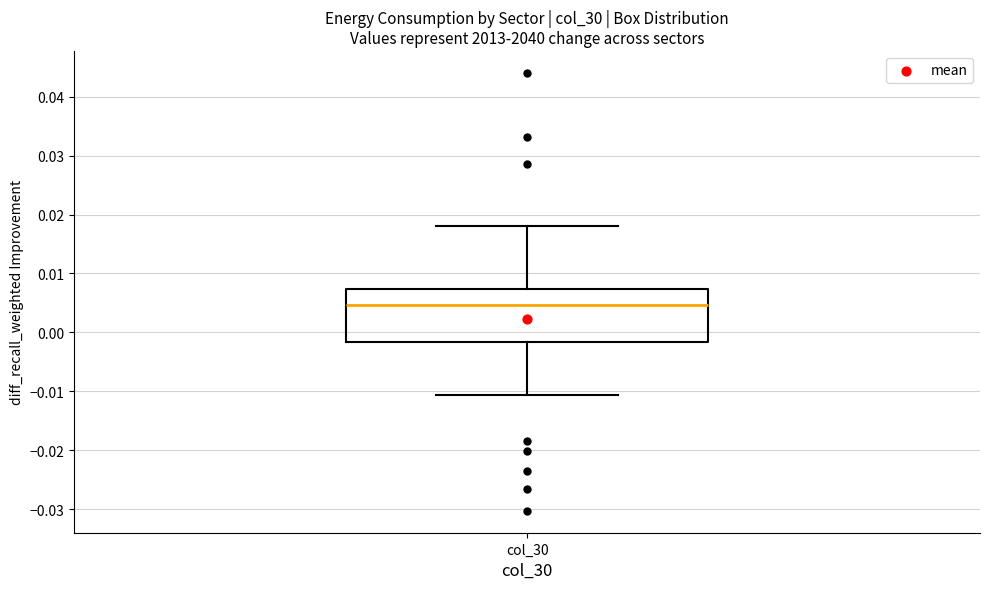

Transcribe this box plot: give where the median line is, the range the box spans, and where the two whiskers end, as read against the y-axis. The values are not printed on the chart, so give them approximately, as read against the axis.

median 0.005, box -0.002 to 0.007, whiskers -0.011 to 0.018